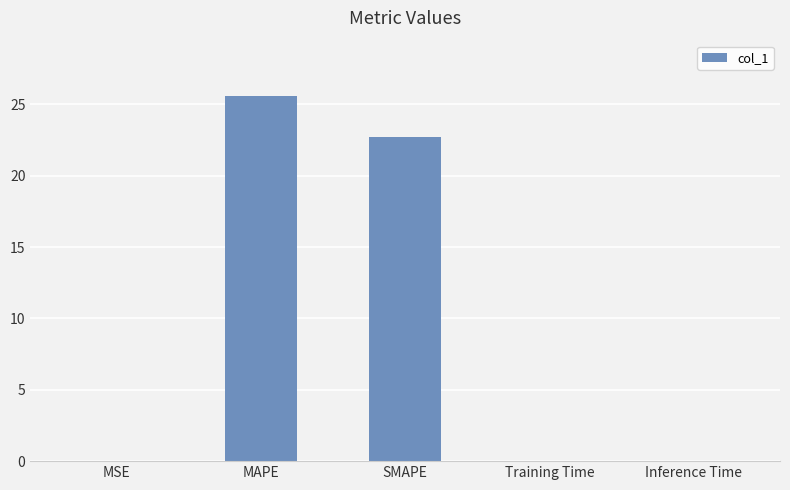

What is the change in value from SMAPE to Training Time?

-22.7